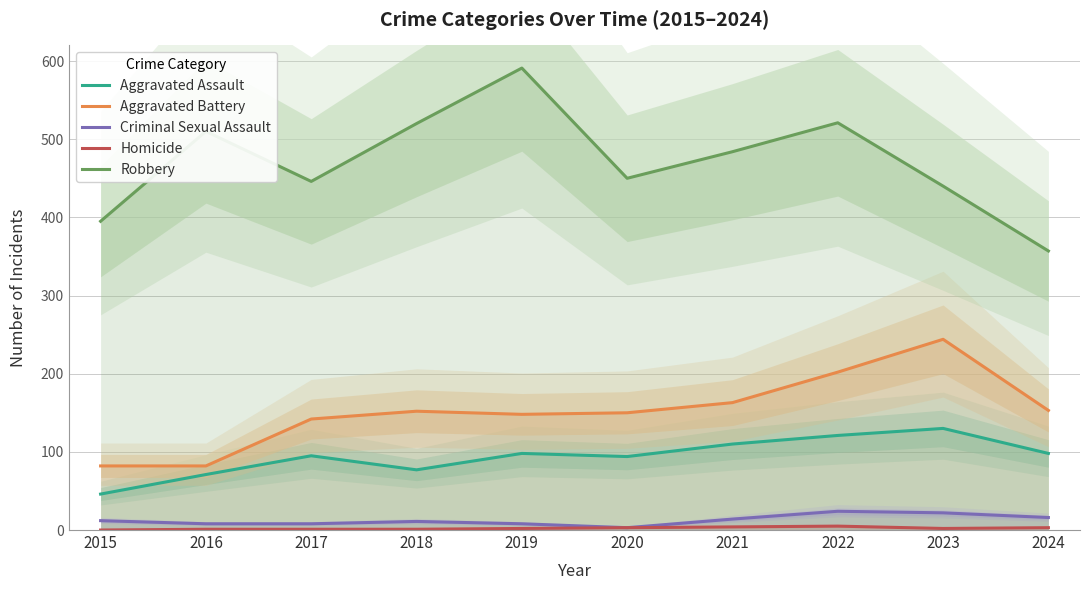

Reading left to right, extract all data points from this chart.

Aggravated Assault: 46	71	95	77	98	94	110	121	130	98
Aggravated Battery: 82	82	142	152	148	150	163	202	244	153
Criminal Sexual Assault: 12	8	8	11	8	3	14	24	22	16
Homicide: 0	1	1	1	2	3	4	5	2	3
Robbery: 395	510	446	520	591	450	484	521	440	357